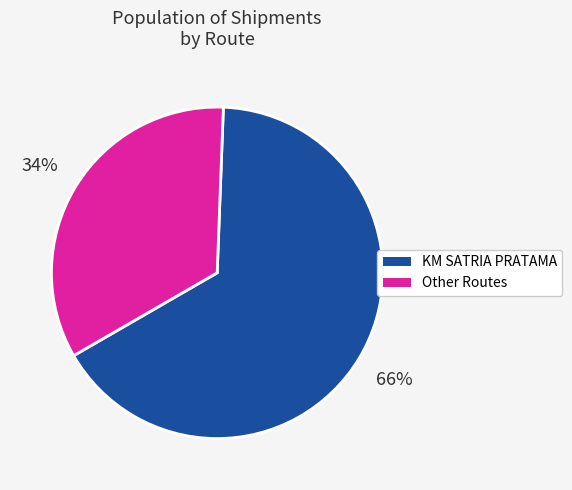

What is the ratio of the value at KM SATRIA PRATAMA to the value at Other Routes?

1.9